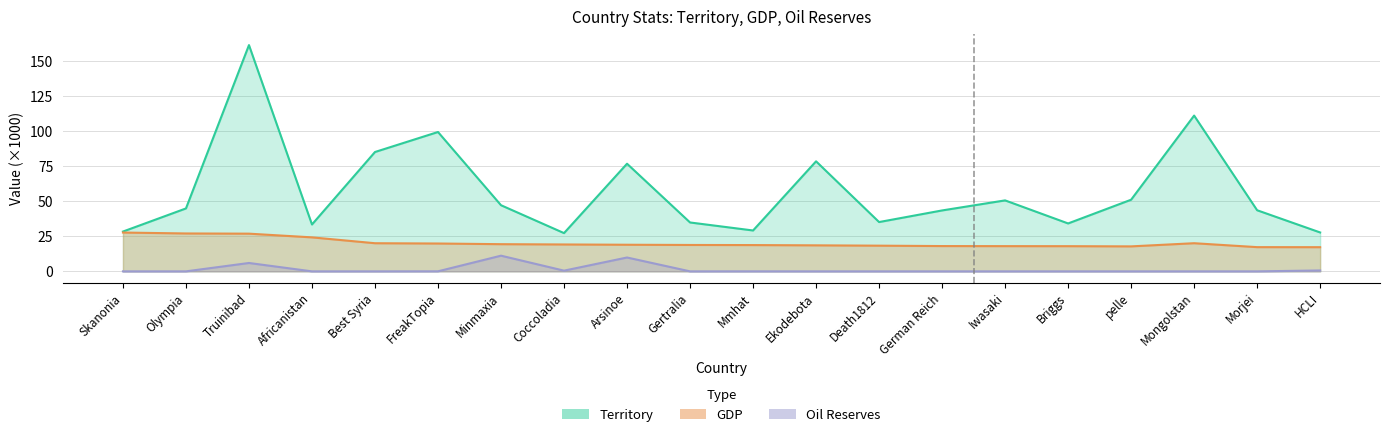

How many data points does each series have?

20